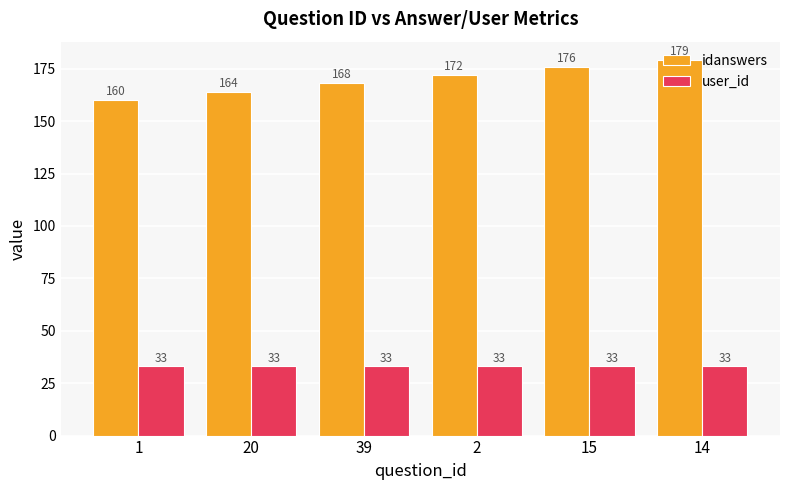

Are the bars grouped side by side (vs. stacked)?

Yes